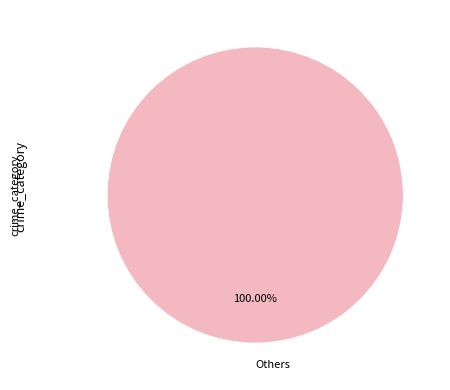

Which category accounts for the majority?

Others